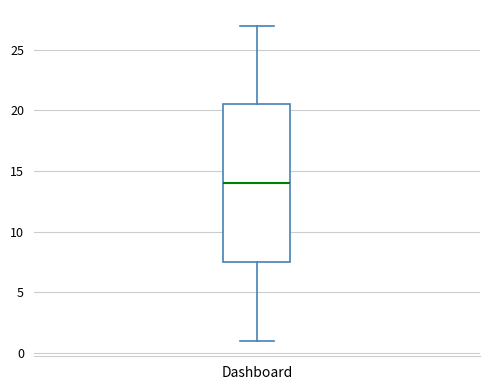

Where does the upper whisker of the box for Dashboard end on the y-axis? The values are not printed on the chart, so give them approximately, as read against the axis.

27.0